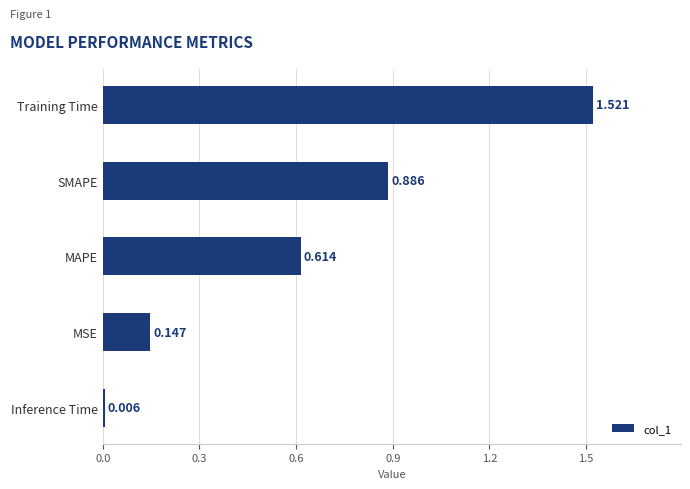

List the labels in order of value, smallest first.

Inference Time, MSE, MAPE, SMAPE, Training Time